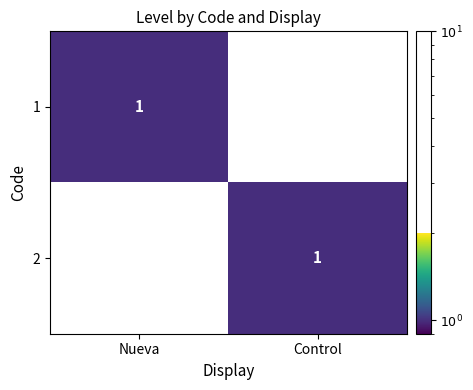

Which category has the lowest value in the 1 series?

Control